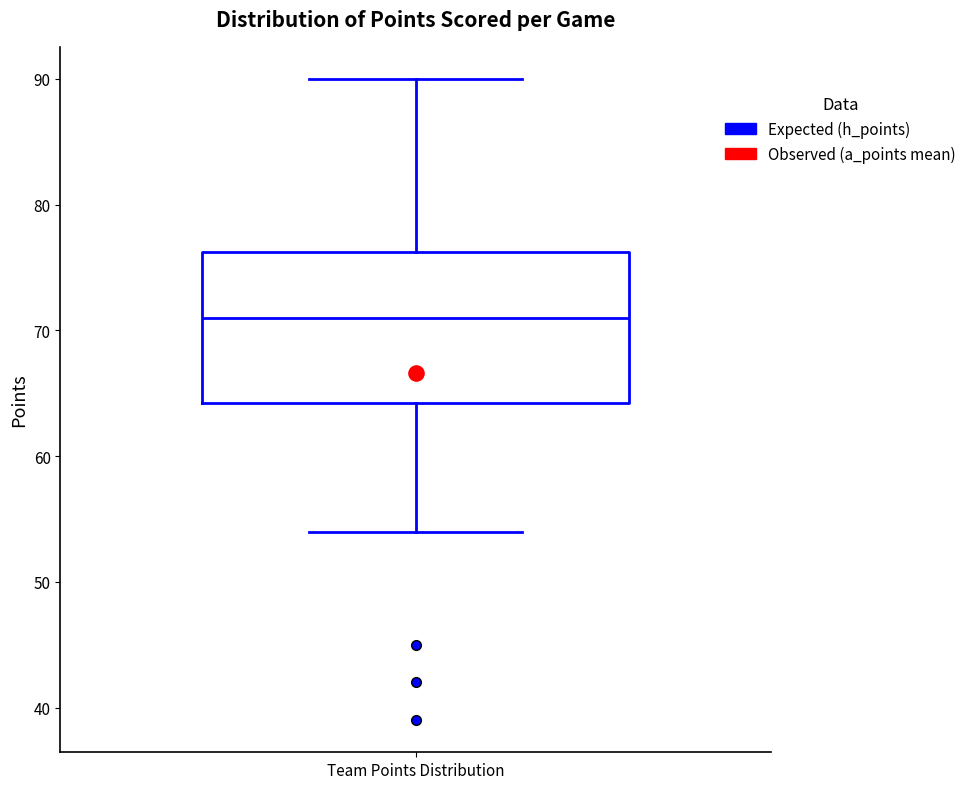

Where is the lower edge of the box for Team Points Distribution on the y-axis? The values are not printed on the chart, so give them approximately, as read against the axis.

64